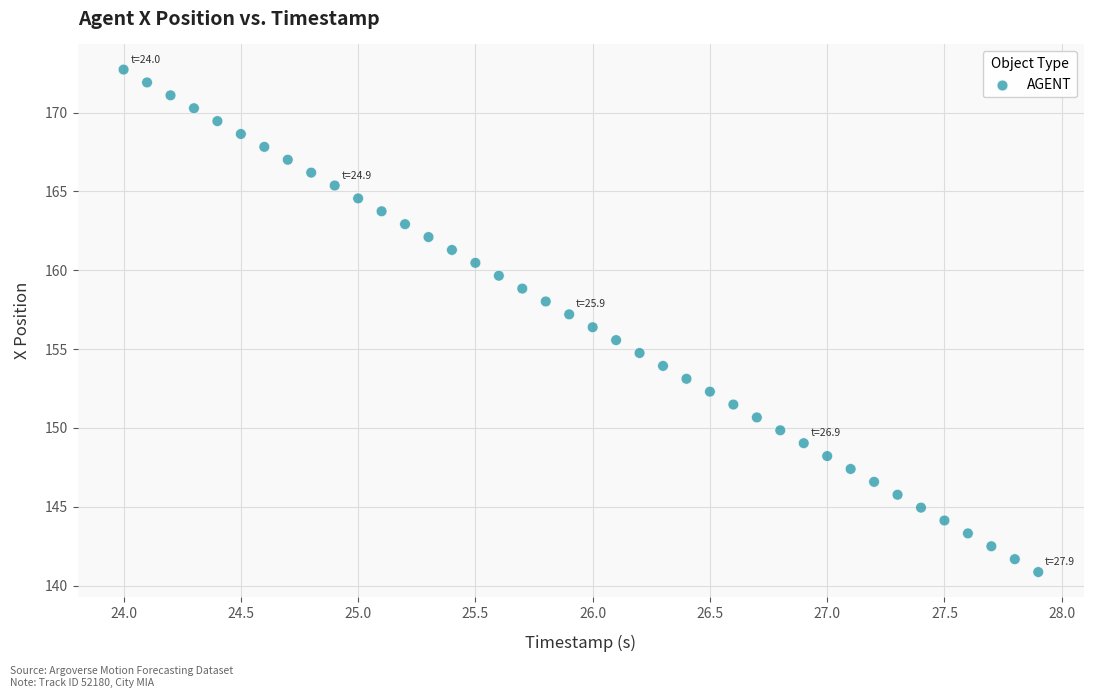

What is the range of Y values (max minus min)?

31.9